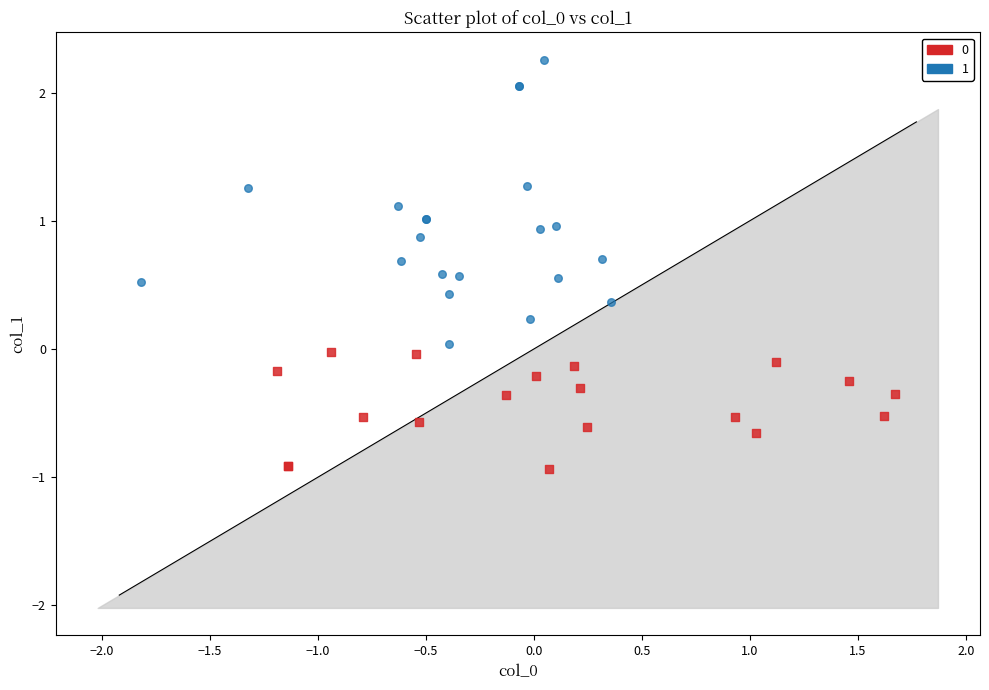

Which series has the largest Y range (max minus min)?

1